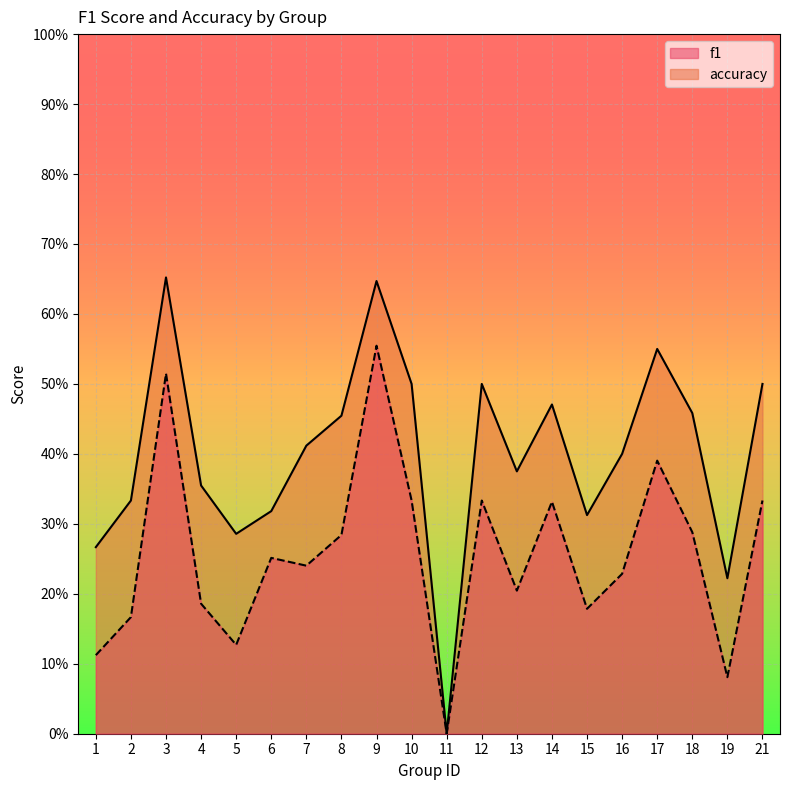

What is the total value across all series at 12?

0.8